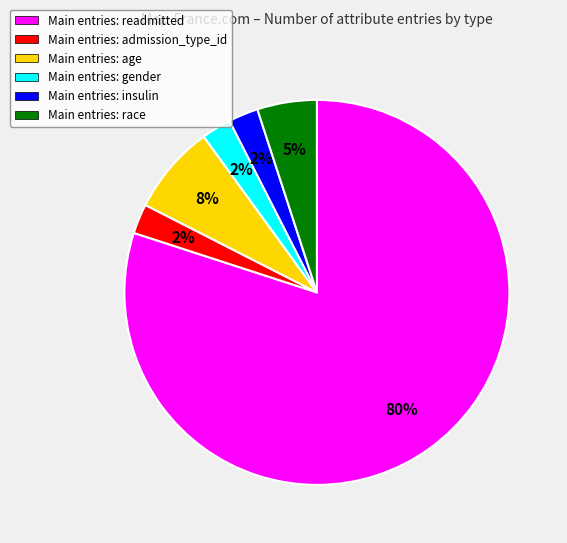

Between Main entries: admission_type_id and Main entries: race, which is larger?

Main entries: race